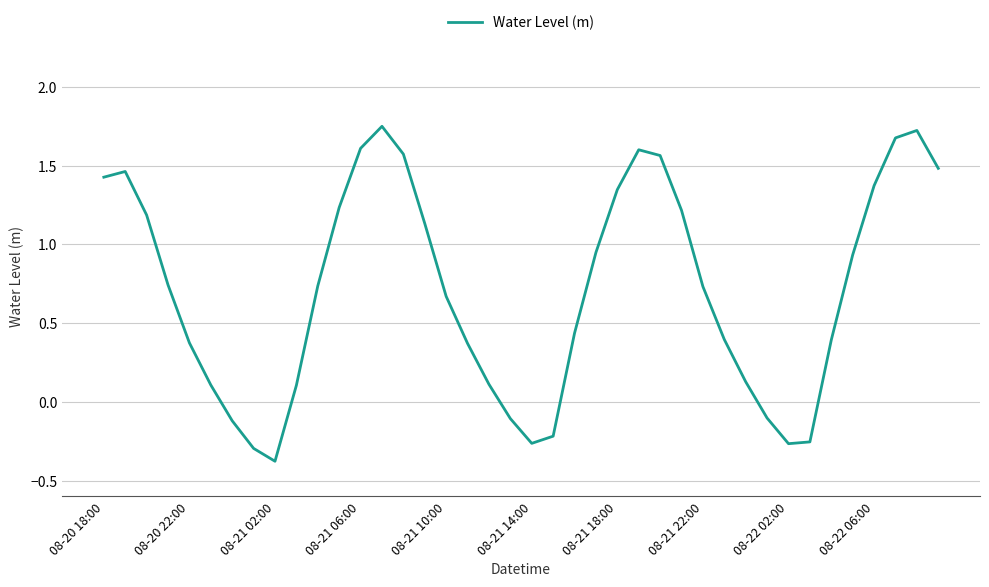

How many negative values are there?

9